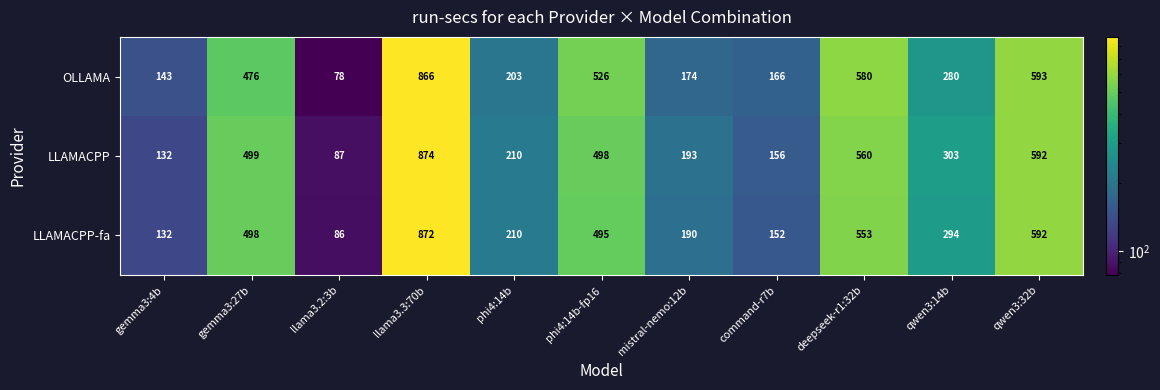

List the series in order of their overall mean, lowest first.

LLAMACPP-fa, OLLAMA, LLAMACPP